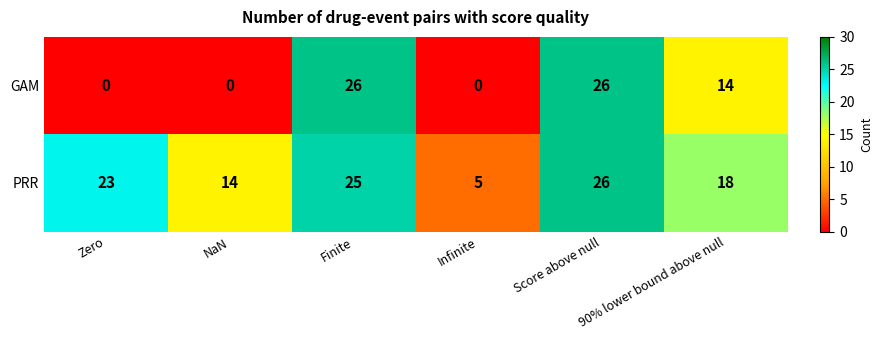

Rank the series at 90% lower bound above null from highest to lowest value.

PRR, GAM